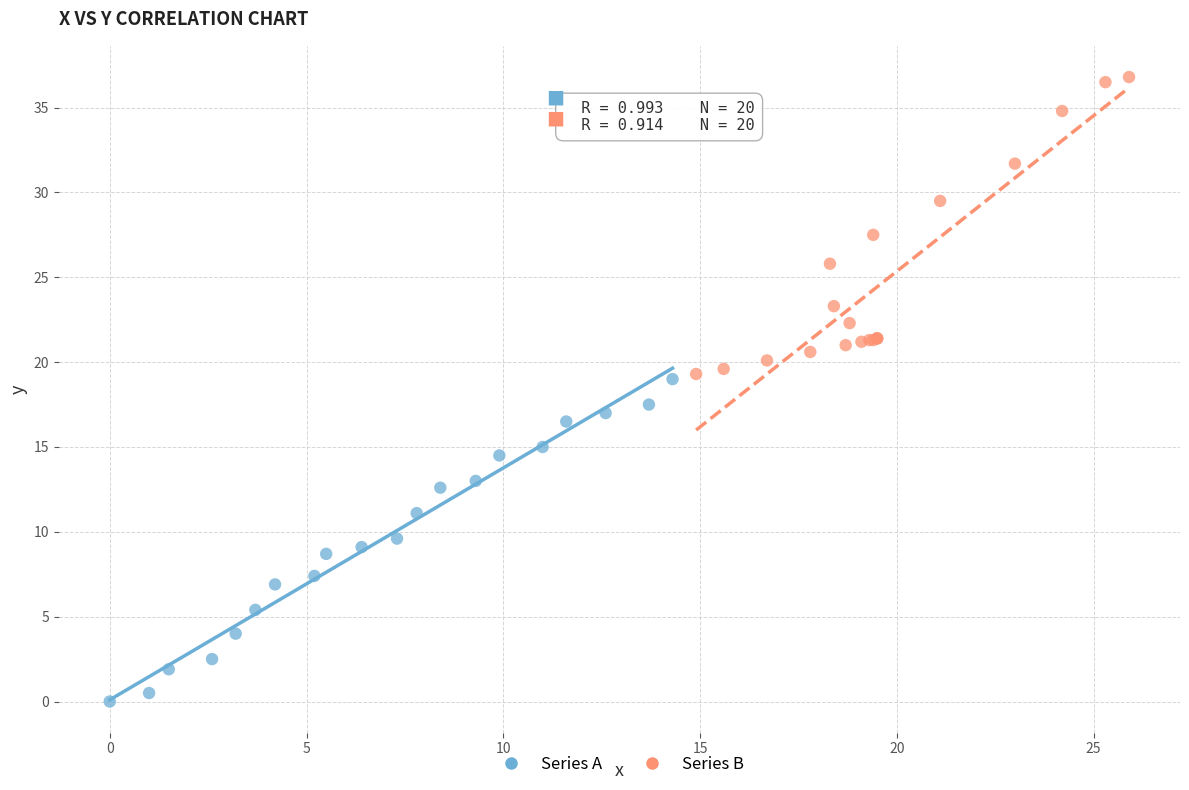

Which series has the largest Y range (max minus min)?

Series A